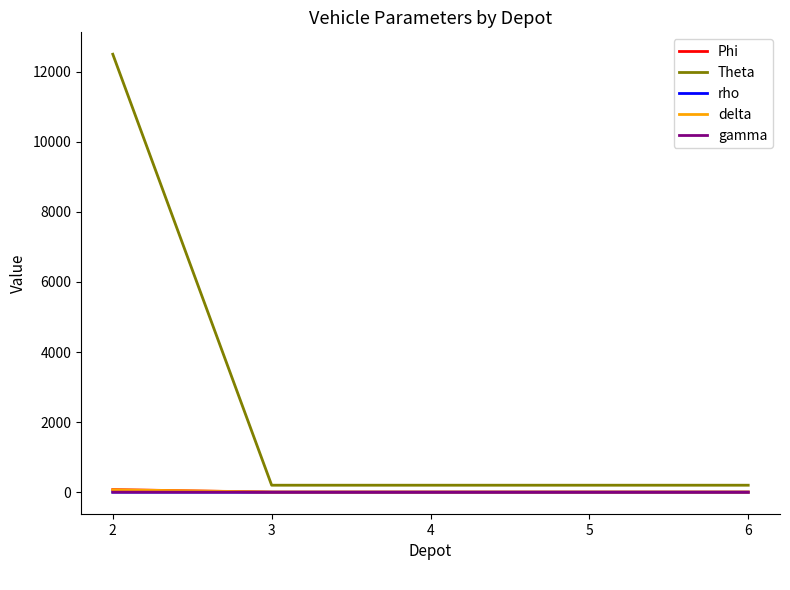

How many lines are shown in the chart?

5